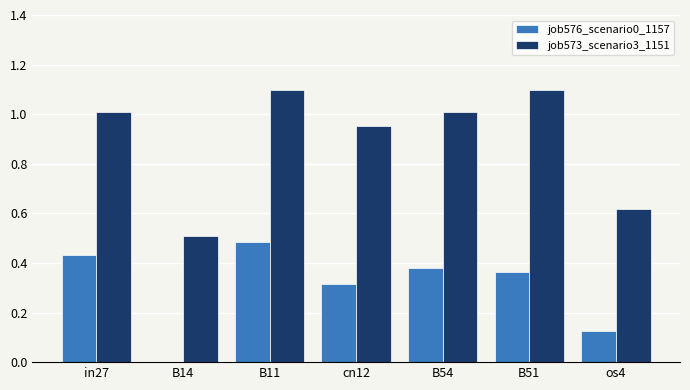

What is the sum of all job573_scenario3_1151 values?

6.3